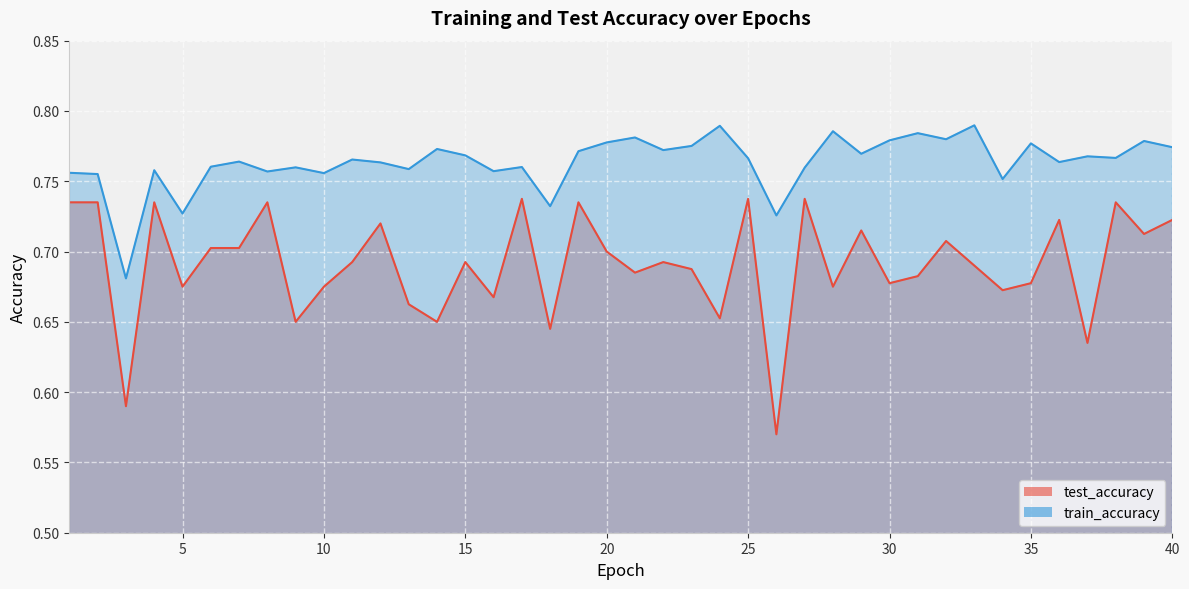

The test_accuracy series shows 0.4 at 30. True or false?

False